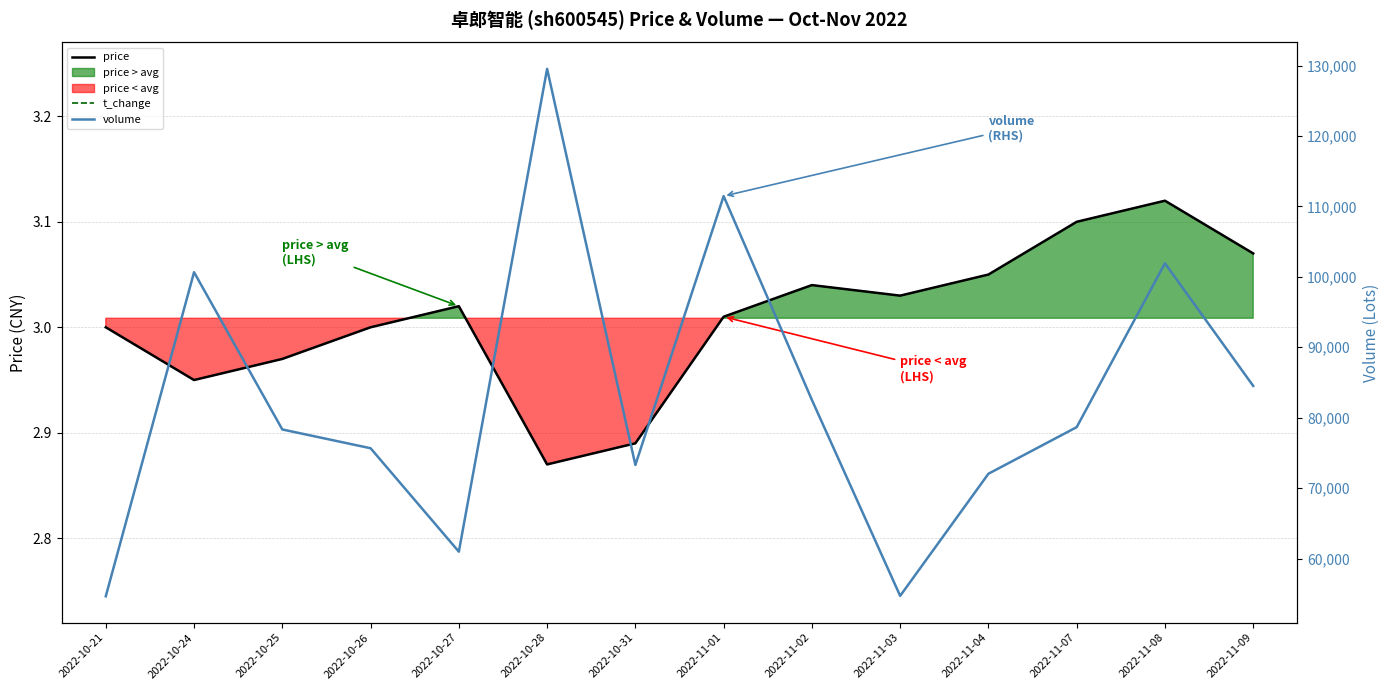

How many lines are shown in the chart?

3